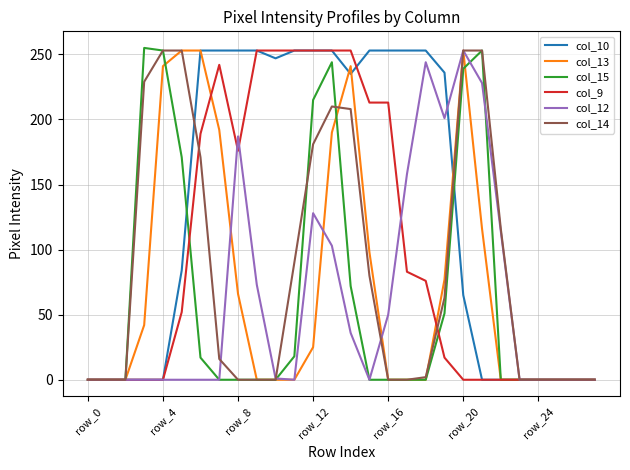

What is the greatest value displayed?

255